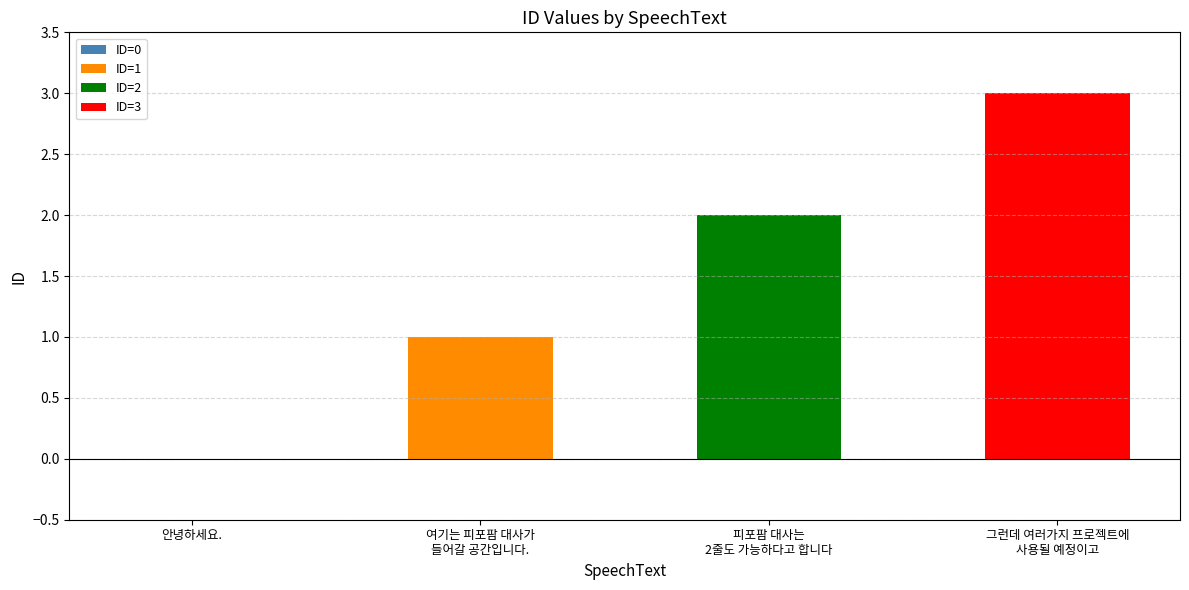

Rank the categories by value from highest to lowest.

그런데 여러가지 프로젝트에
사용될 예정이고, 피포팜 대사는
2줄도 가능하다고 합니다, 여기는 피포팜 대사가
들어갈 공간입니다., 안녕하세요.